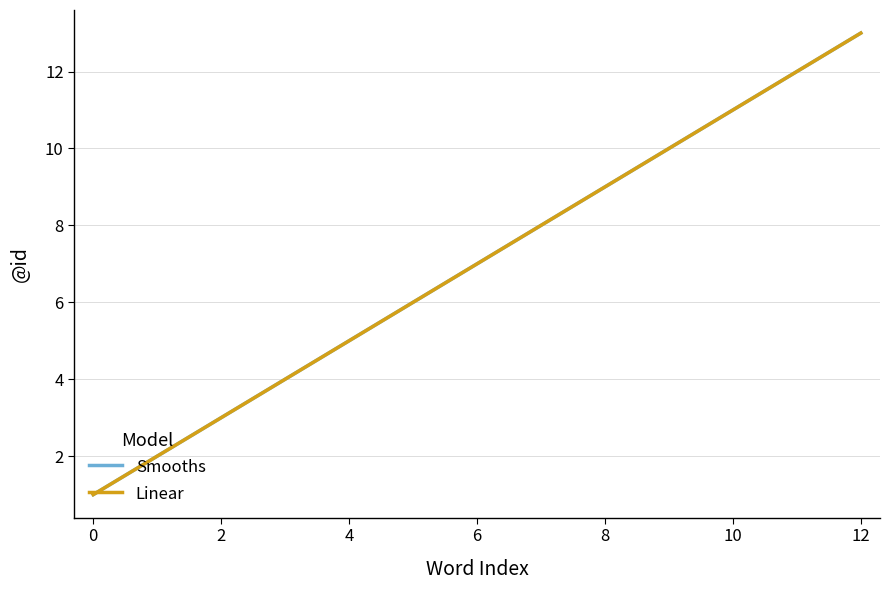

How many lines are shown in the chart?

2